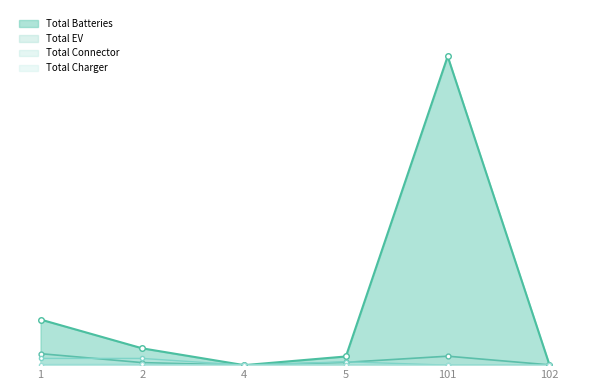

How many interior local valleys does the Total EV series have?

1